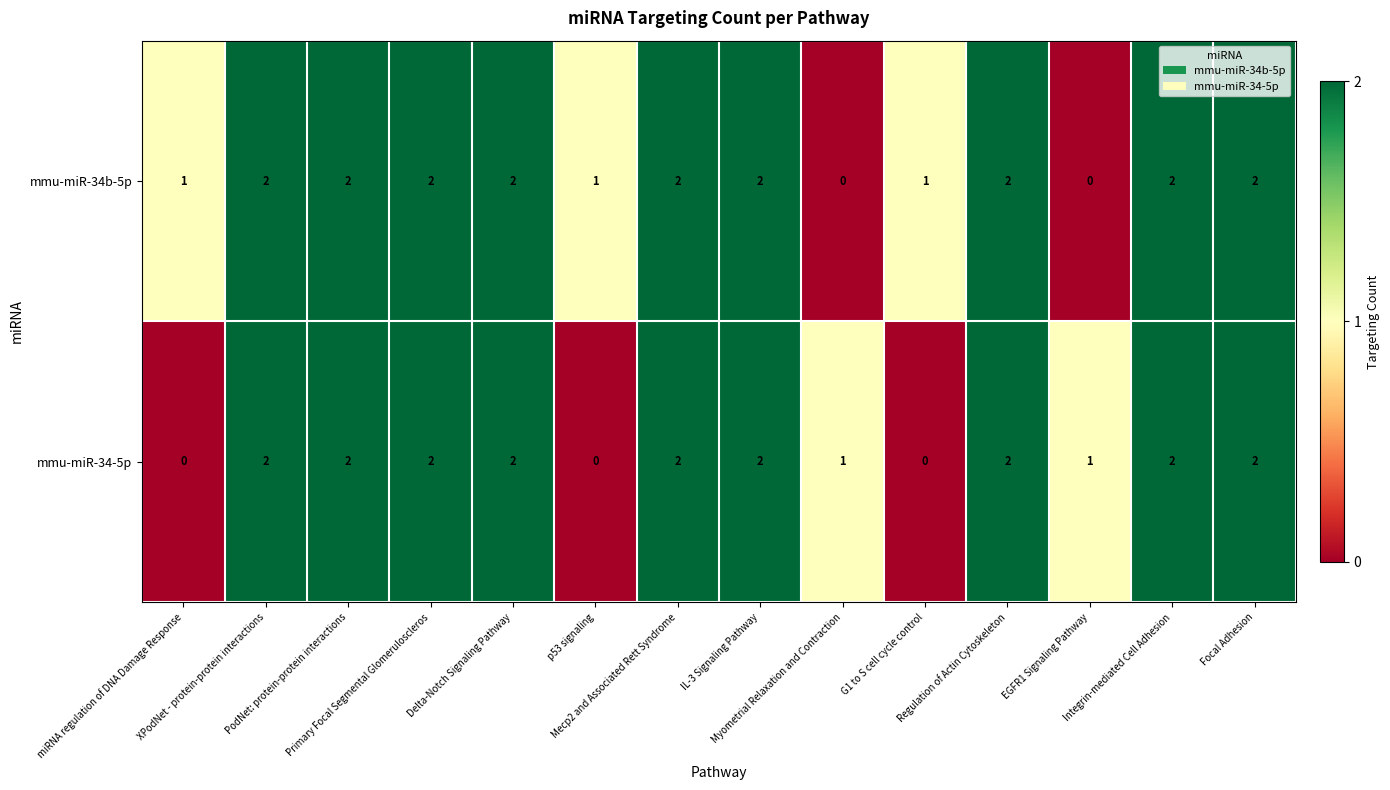

Which series has the largest total across all categories?

mmu-miR-34b-5p